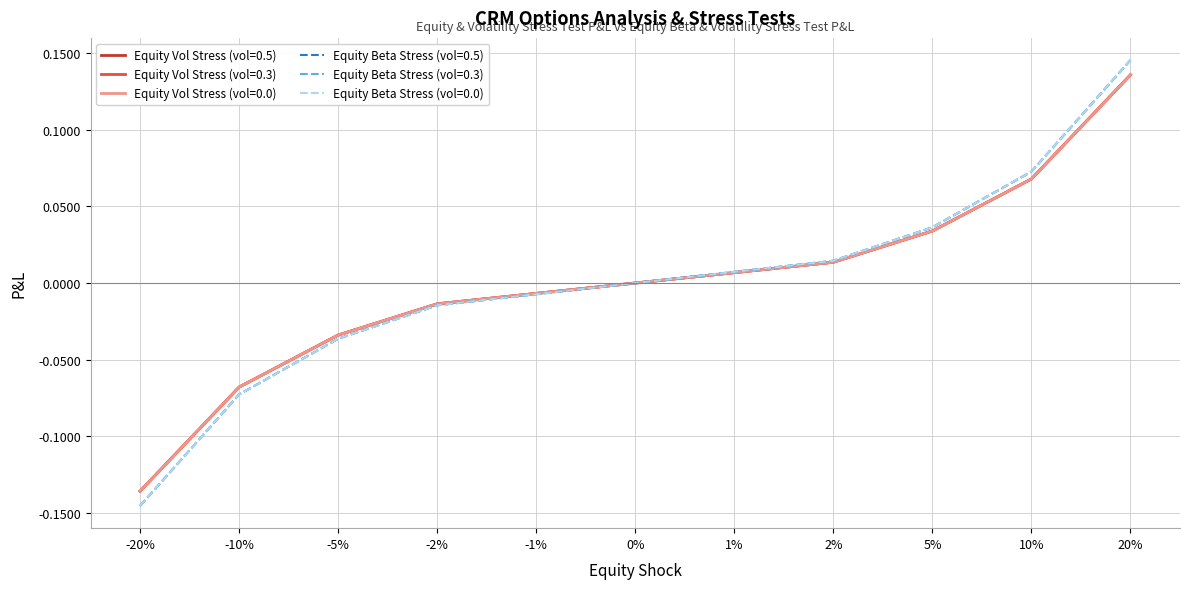

What are all the series names shown in the legend?

Equity Vol Stress (vol=0.5), Equity Vol Stress (vol=0.3), Equity Vol Stress (vol=0.0), Equity Beta Stress (vol=0.5), Equity Beta Stress (vol=0.3), Equity Beta Stress (vol=0.0)